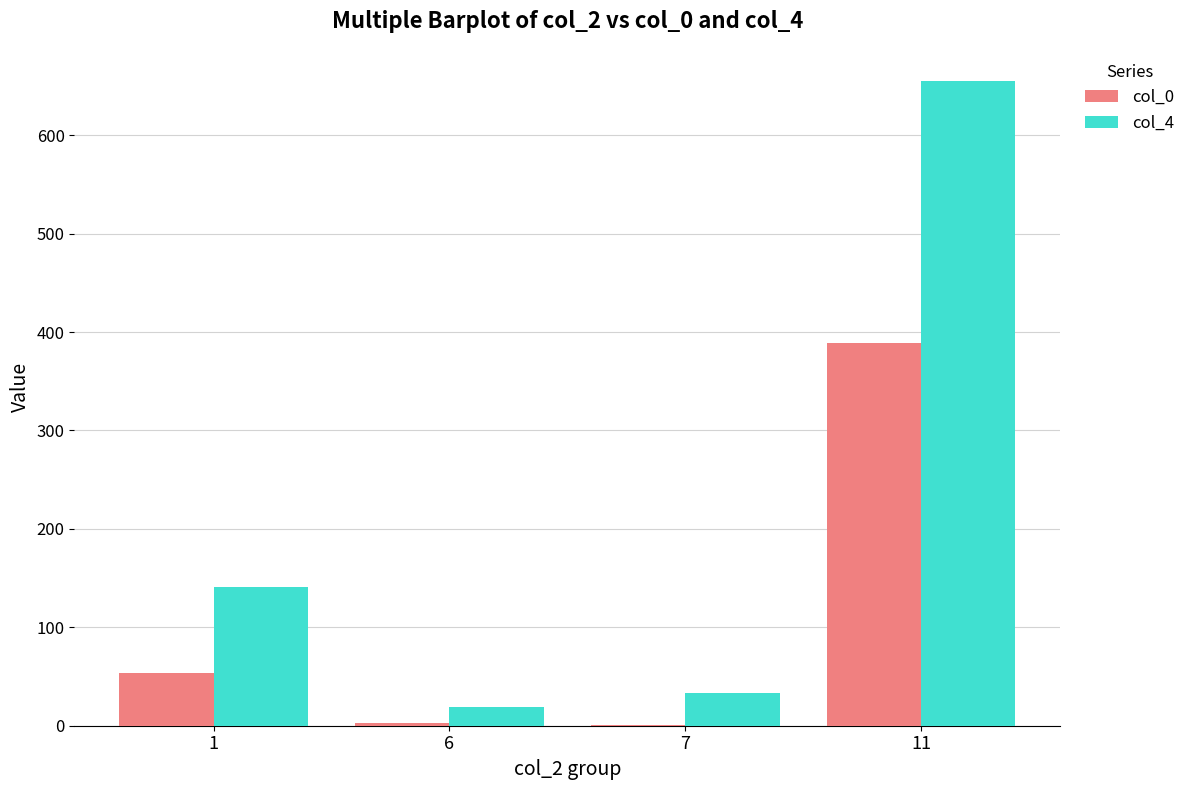

The value of col_4 at 7 is 33. True or false?

True